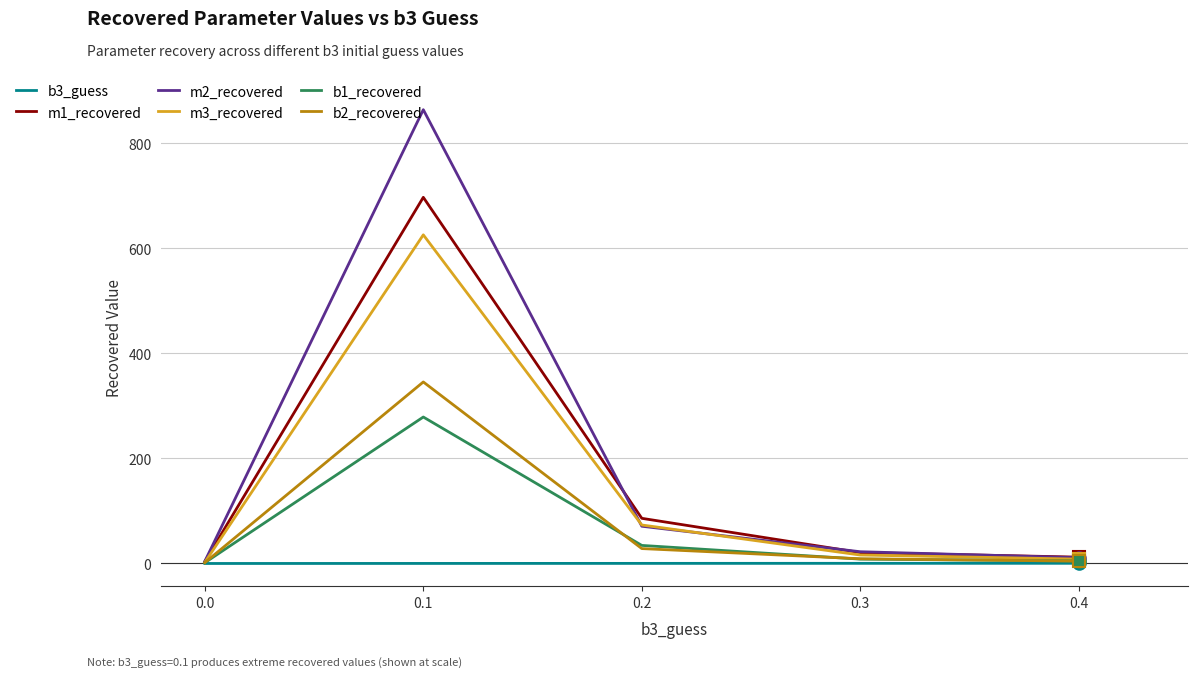

List the series in order of their peak value, highest first.

m2_recovered, m1_recovered, m3_recovered, b2_recovered, b1_recovered, b3_guess